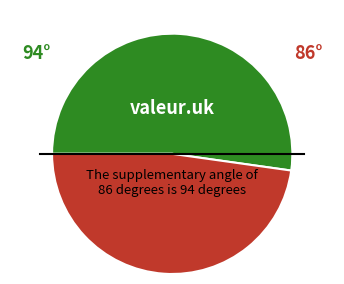

Is there a majority slice in this chart?

Yes